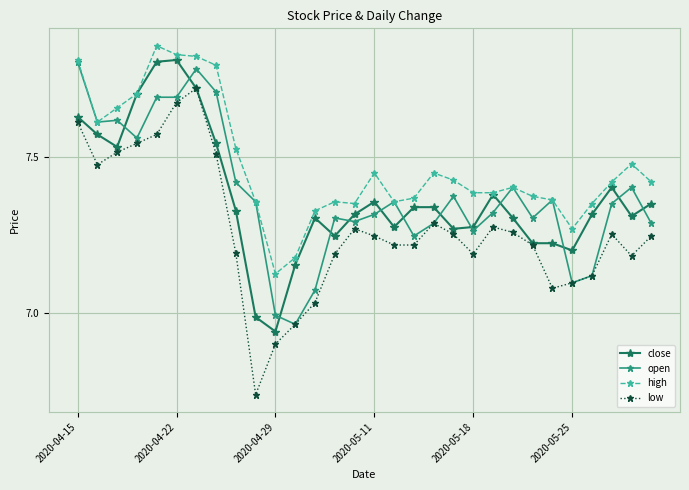

What is the difference between the maximum and minimum values in the close series?

0.9